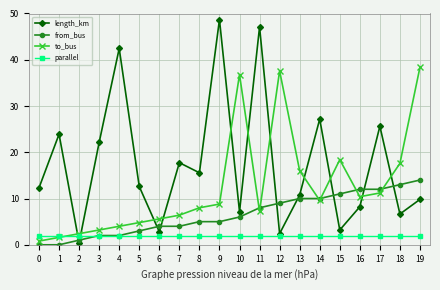

What is the highest value of the to_bus series?

38.4